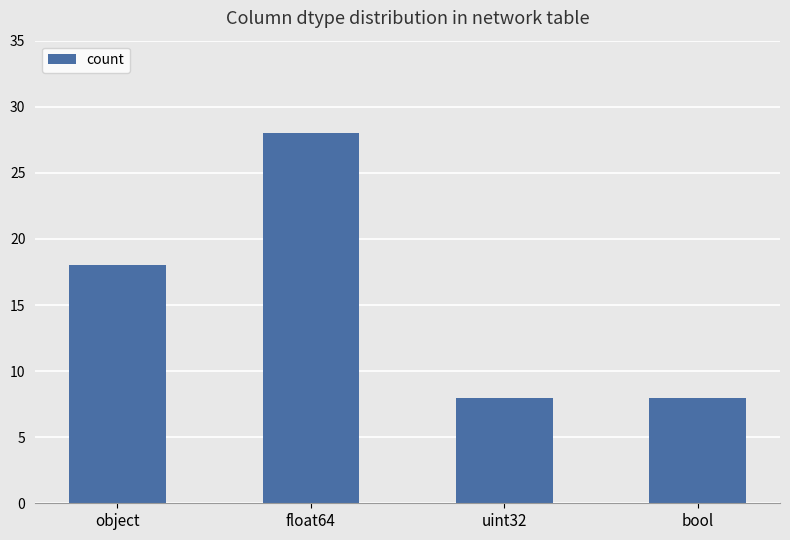

At which label is the value closest to 18?

object